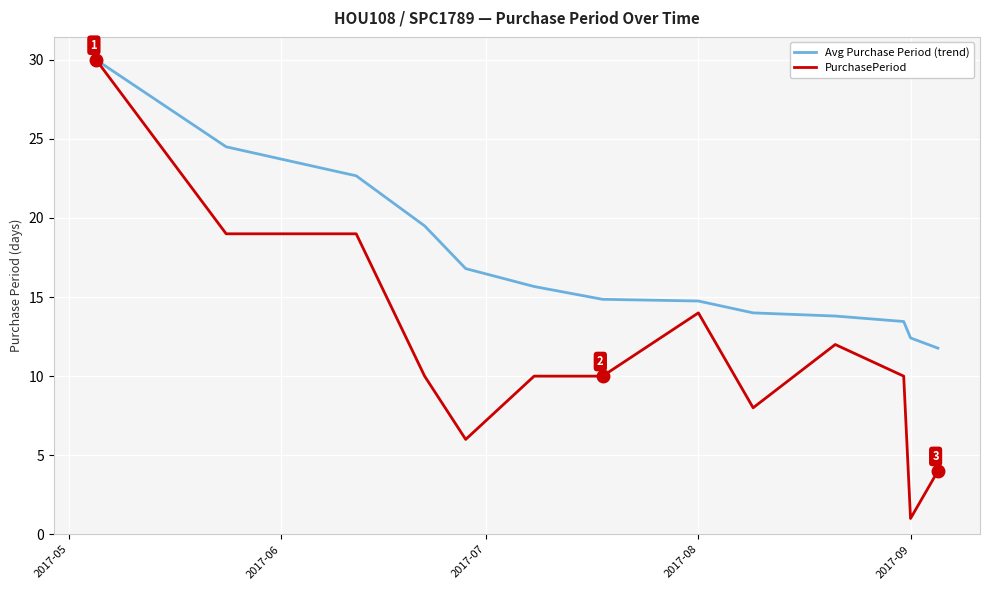

Which series has the largest total across all categories?

Avg Purchase Period (trend)